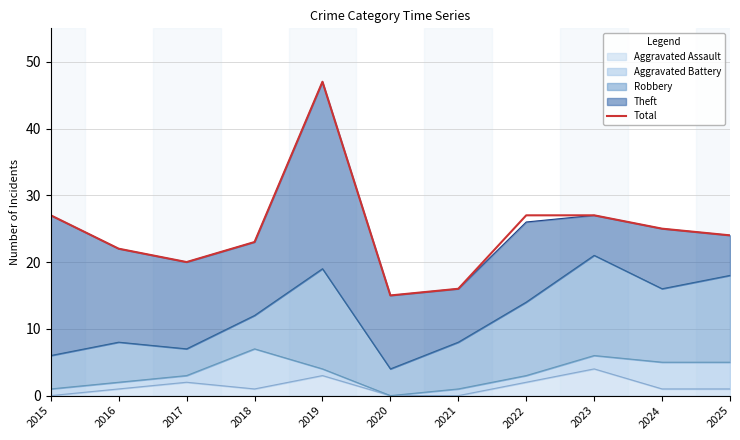

Count the number of categories in the chart.

11